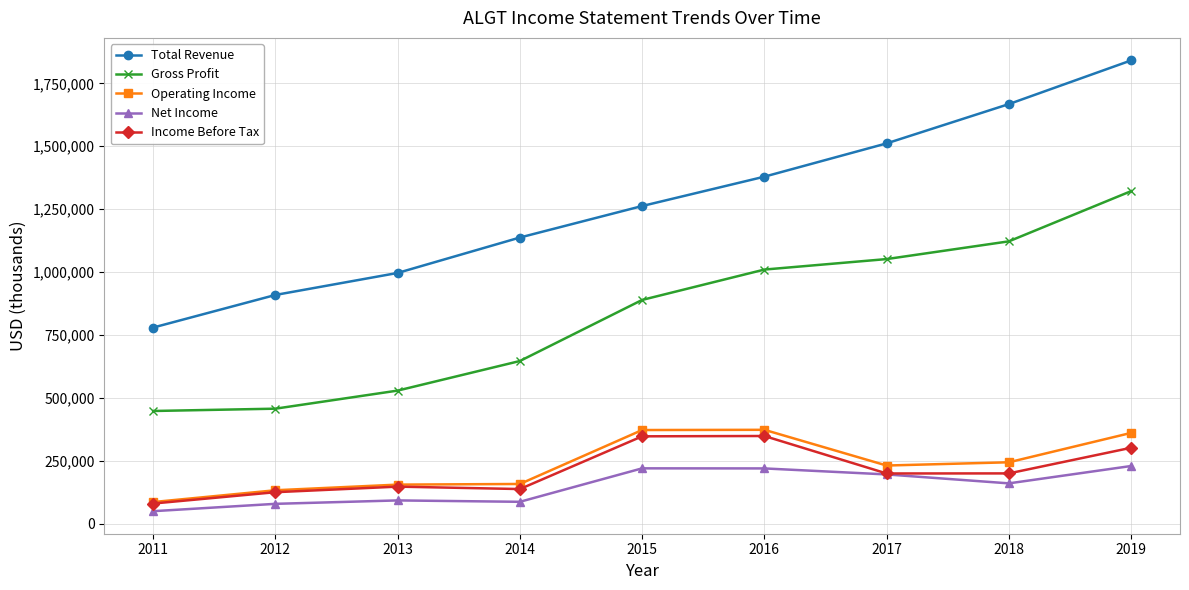

Which category has the lowest value across all series?

2011